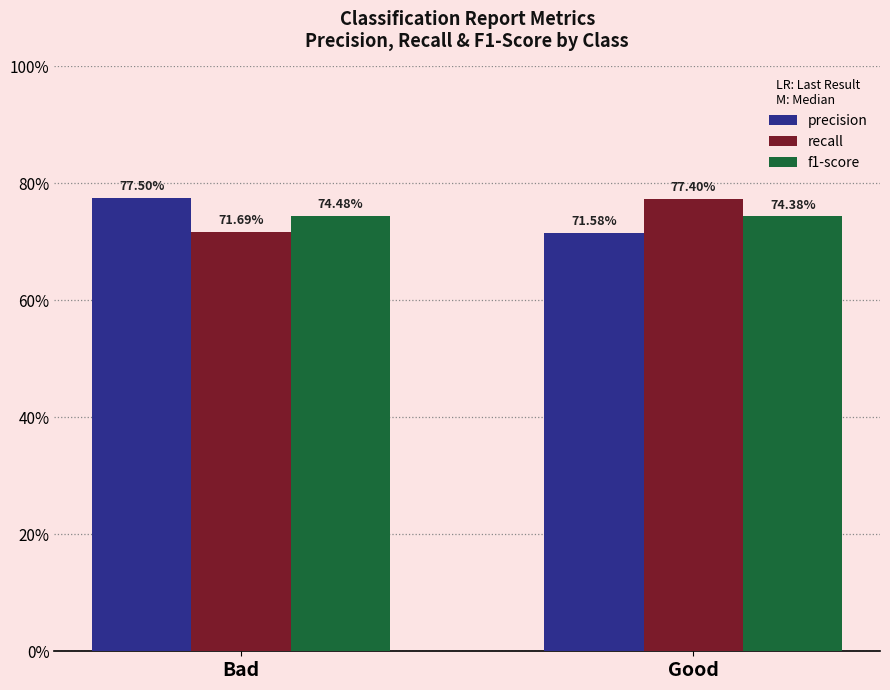

What are all the series names shown in the legend?

precision, recall, f1-score